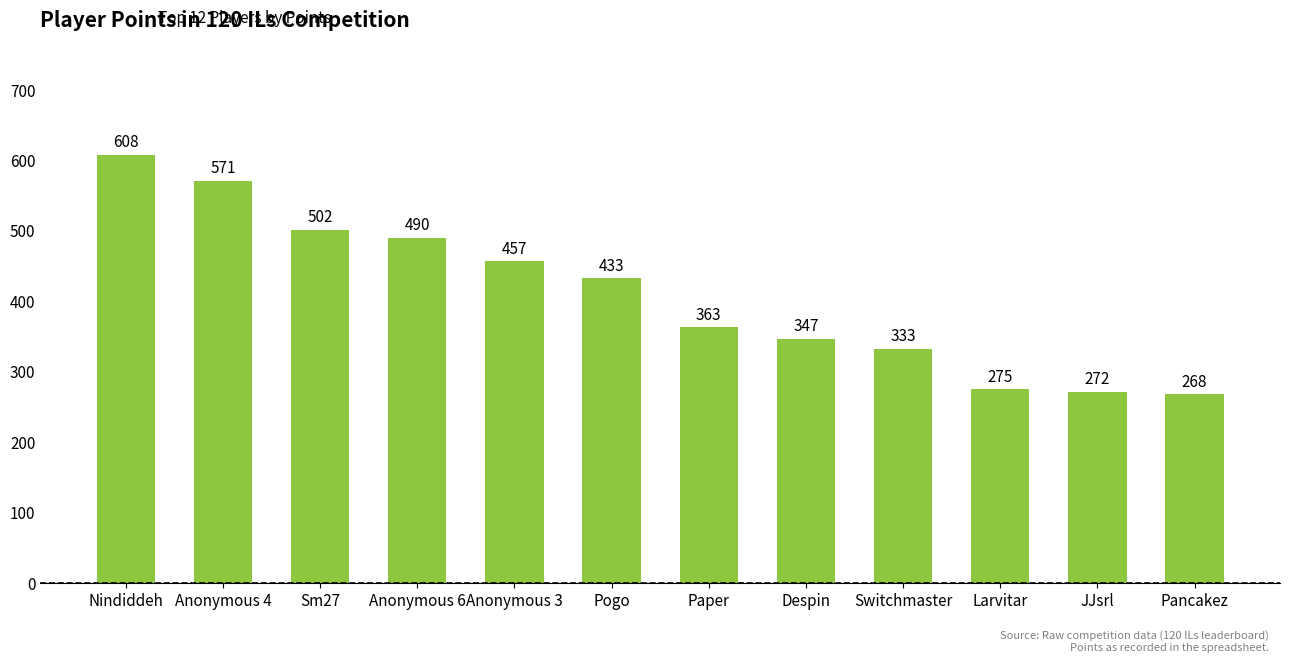

How many categories are shown in the chart?

12